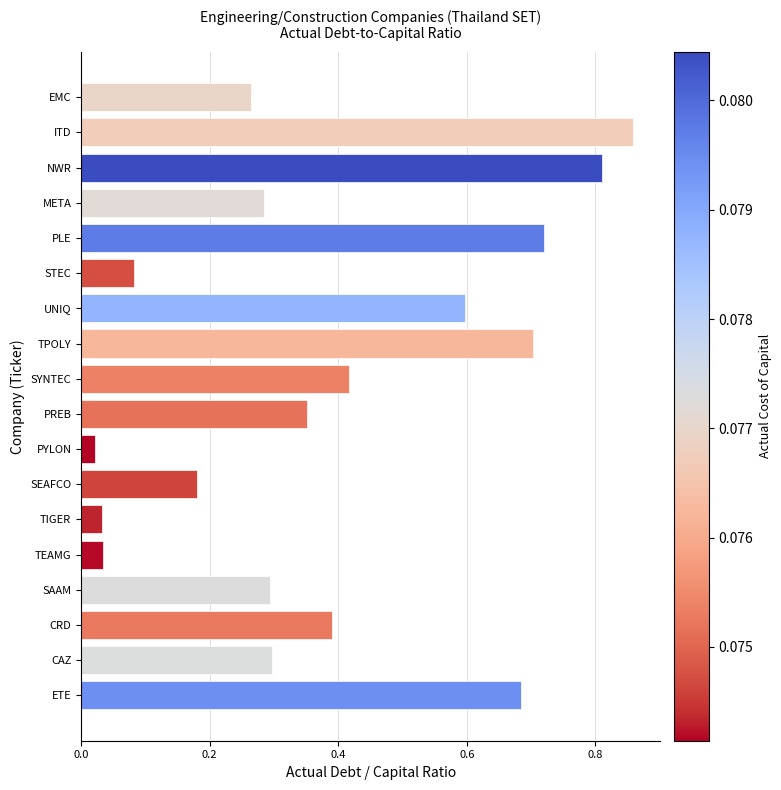

What is the change in value from SAAM to CRD?

+0.1